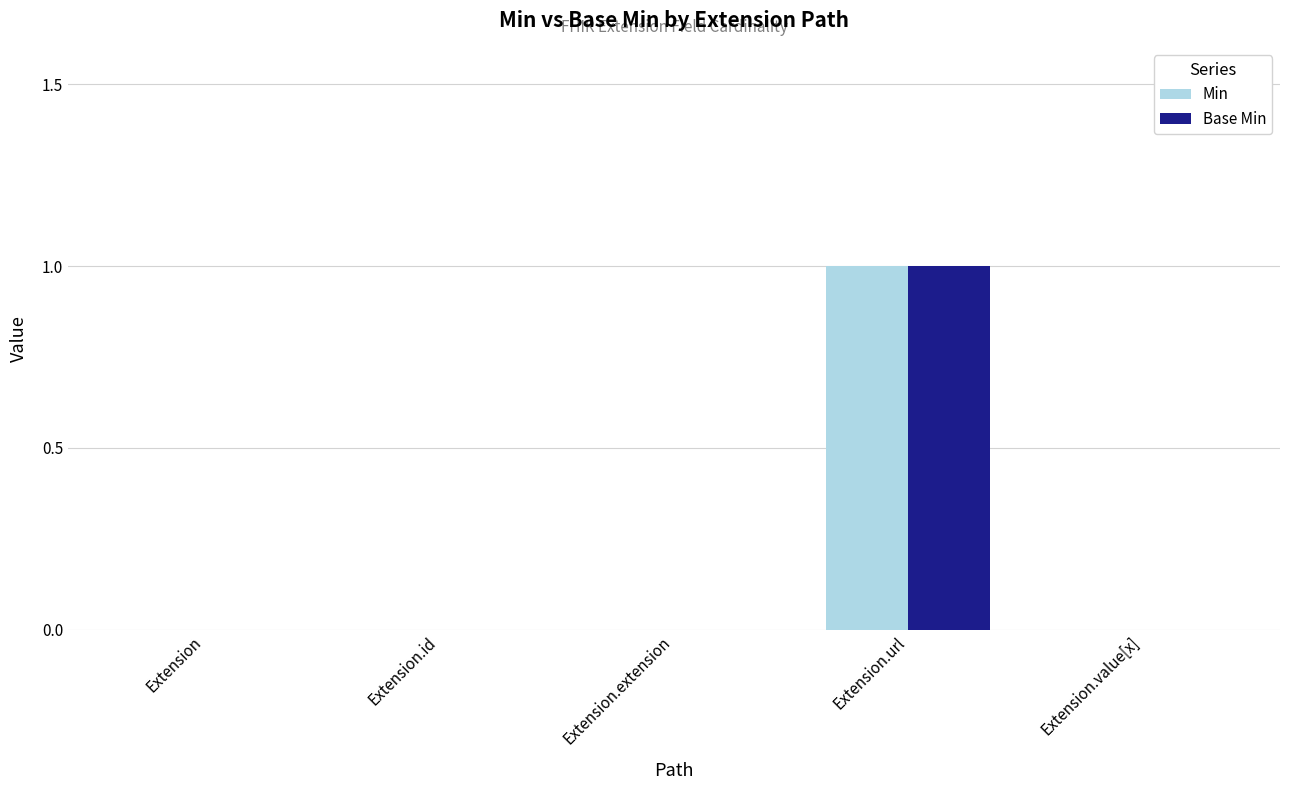

Reading left to right, list all the values displayed in this chart.

Min: Extension=0	Extension.id=0	Extension.extension=0	Extension.url=1	Extension.value[x]=0
Base Min: Extension=0	Extension.id=0	Extension.extension=0	Extension.url=1	Extension.value[x]=0